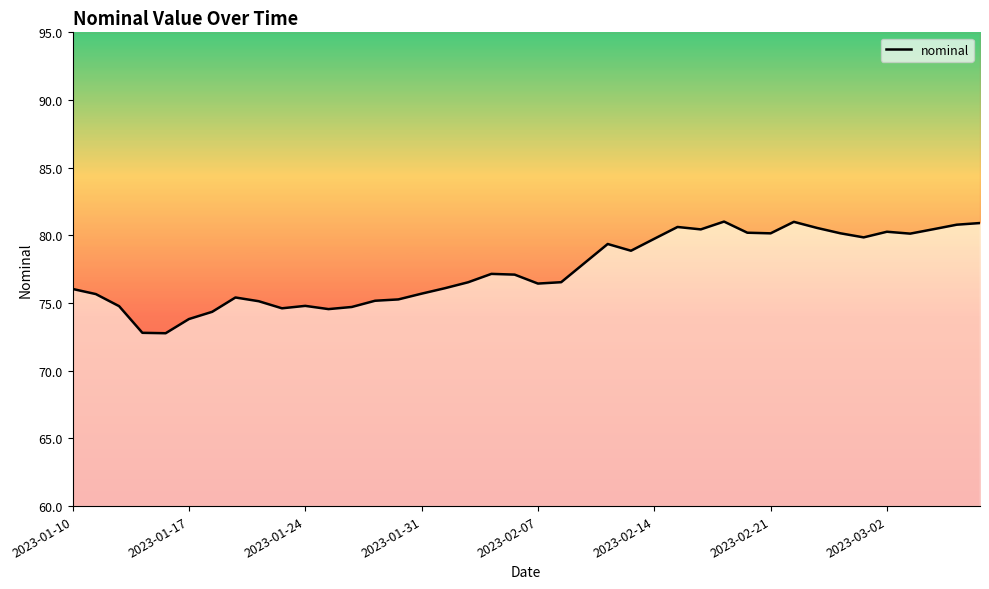

What is the difference between the maximum and minimum values?

8.2